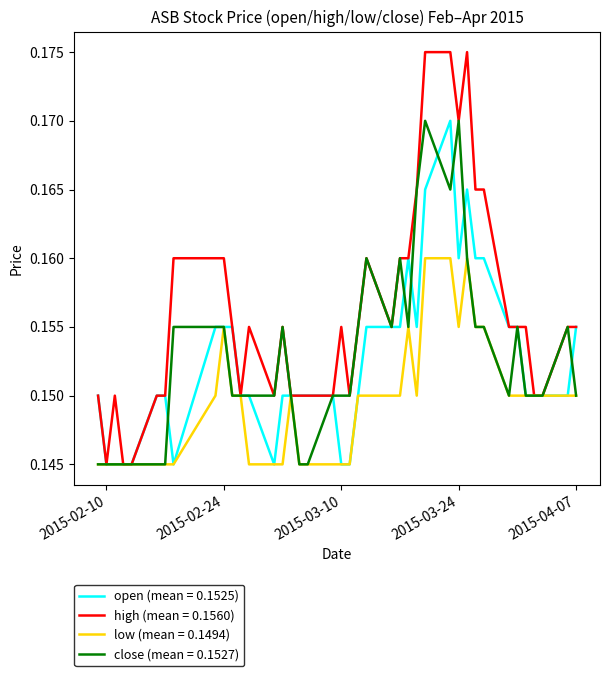

Which series has the largest total across all categories?

high (mean = 0.1560)